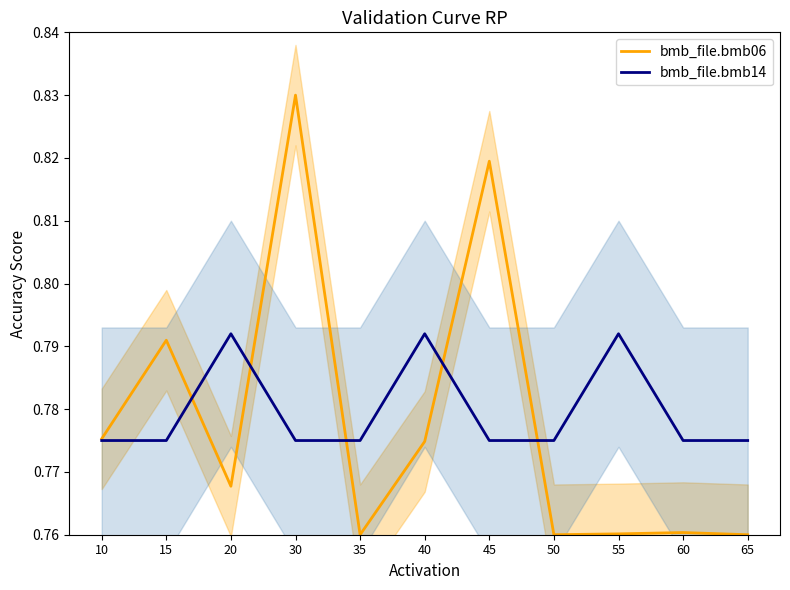

How many distinct data groups are displayed?

2